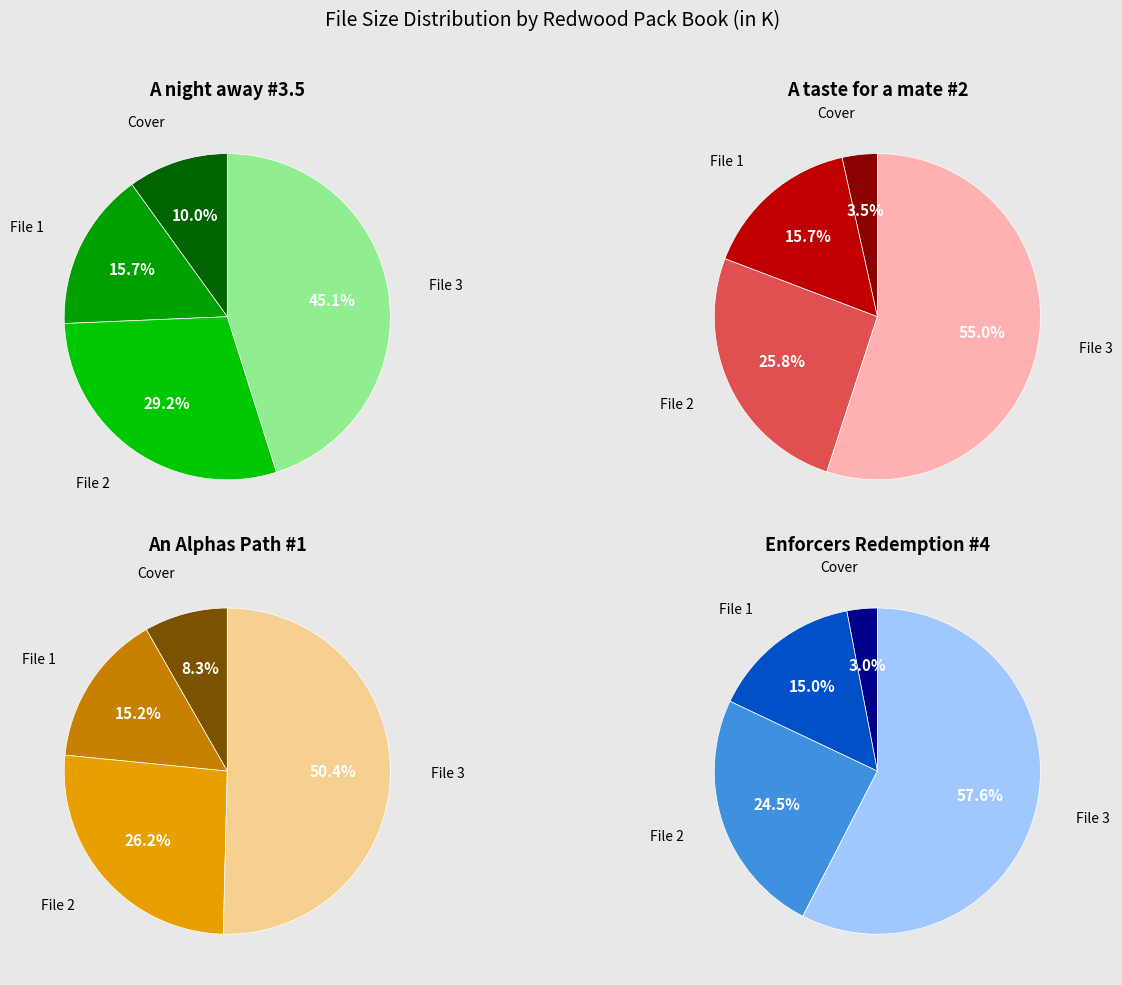

What percentage do 0 and 1 together represent?

25.7%